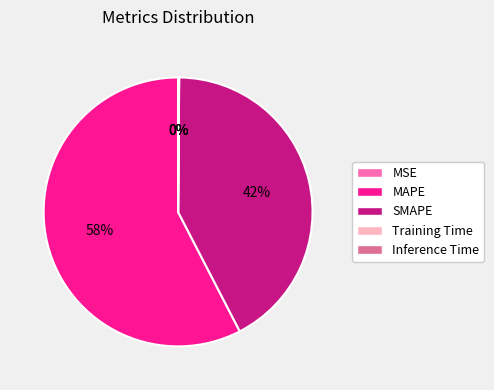

The MAPE slice represents 58% of the pie. True or false?

True